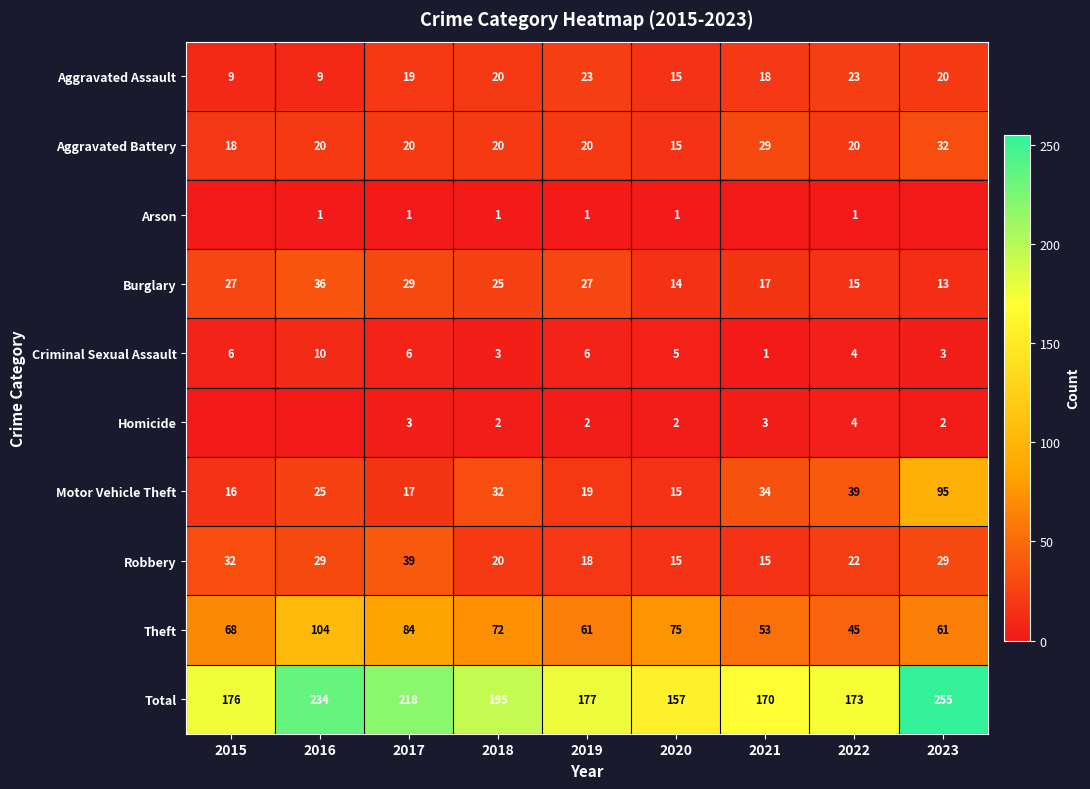

What is the average value of the Robbery series?

24